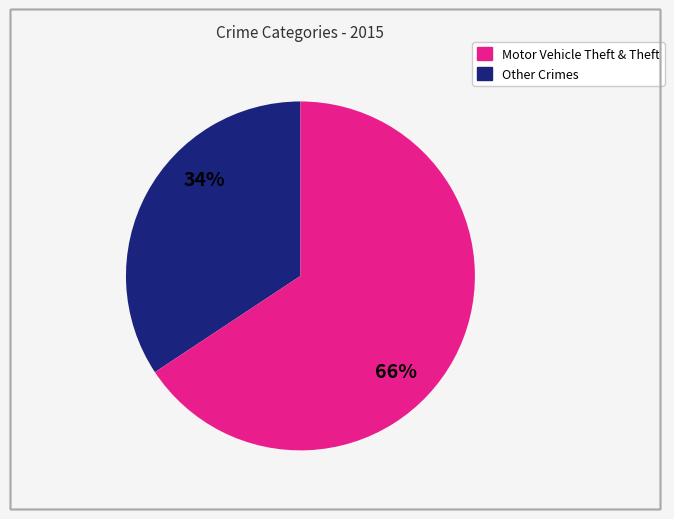

Is there any slice that represents more than half of the pie?

Yes